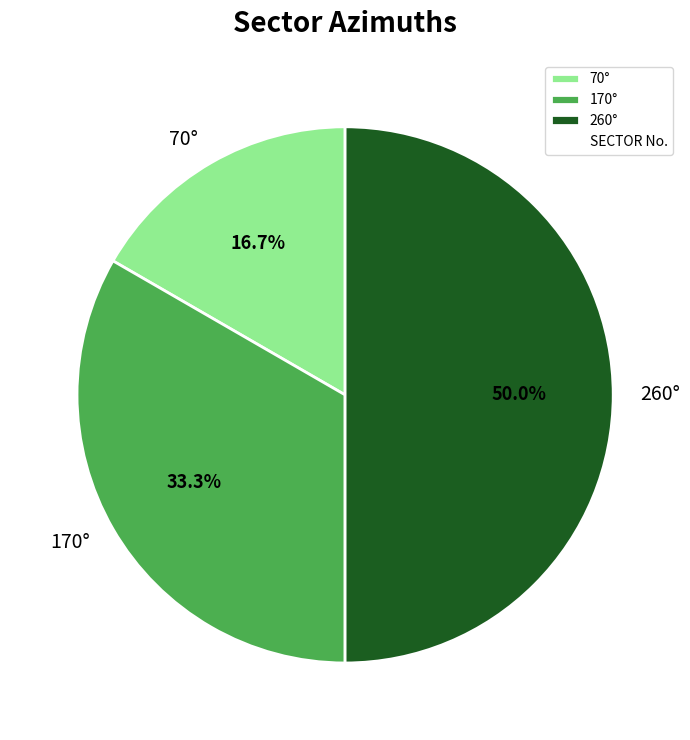

Which category has the smallest portion of the pie?

70°